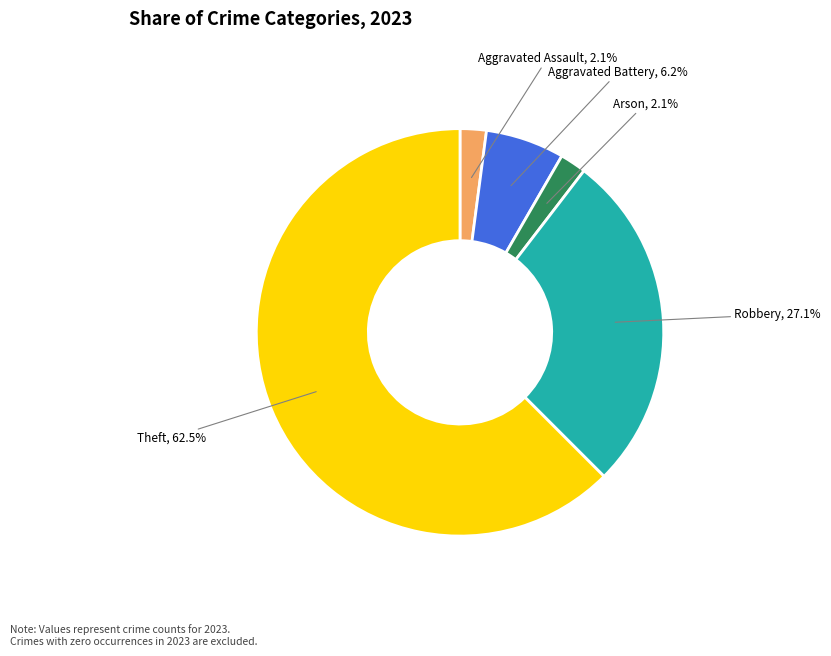

Is Theft, 62.5% the majority of the pie?

Yes